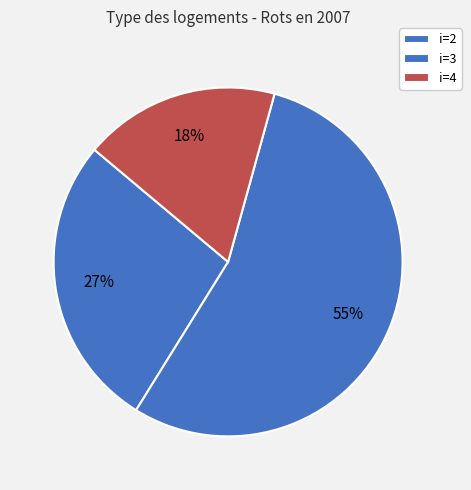

How many slices are in this pie chart?

3